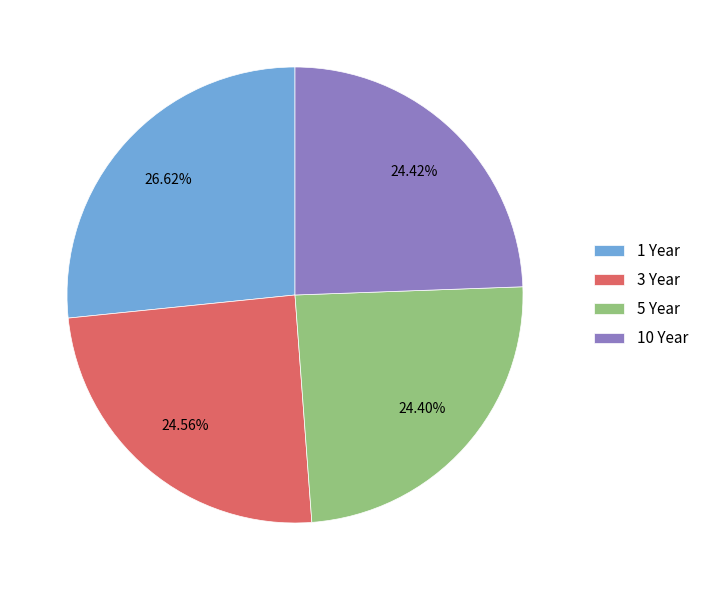

To the nearest percent, what percentage of the pie is 10 Year?

24%